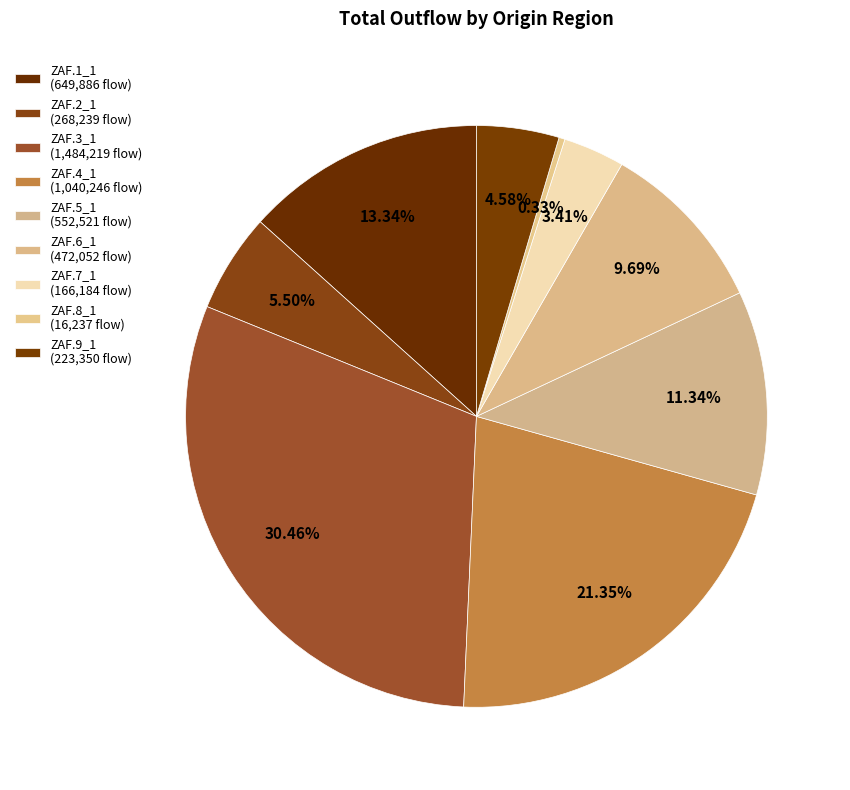

Does any single category account for the majority?

No